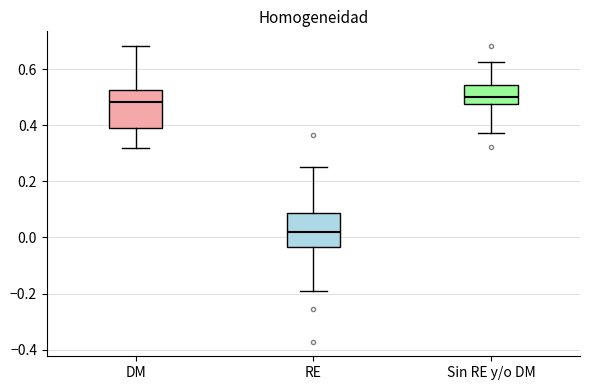

Where is the upper edge of the box for RE on the y-axis? The values are not printed on the chart, so give them approximately, as read against the axis.

0.08